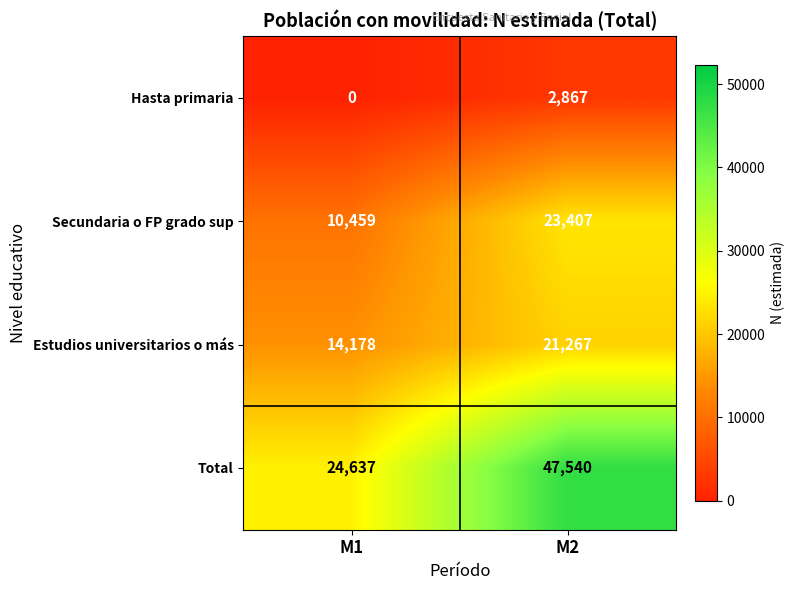

Is the value of Estudios universitarios o más at M2 greater than the value of Secundaria o FP grado sup at M1?

Yes